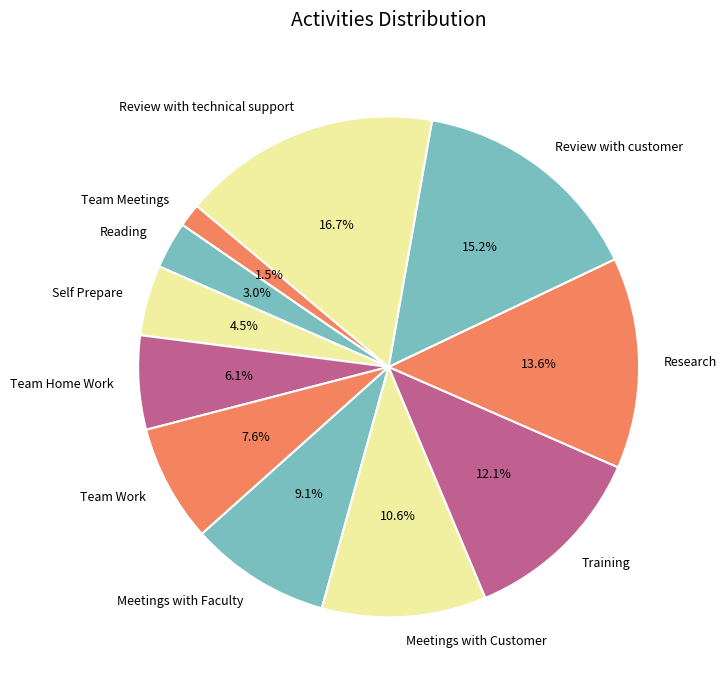

Which category has the smallest portion of the pie?

Team Meetings